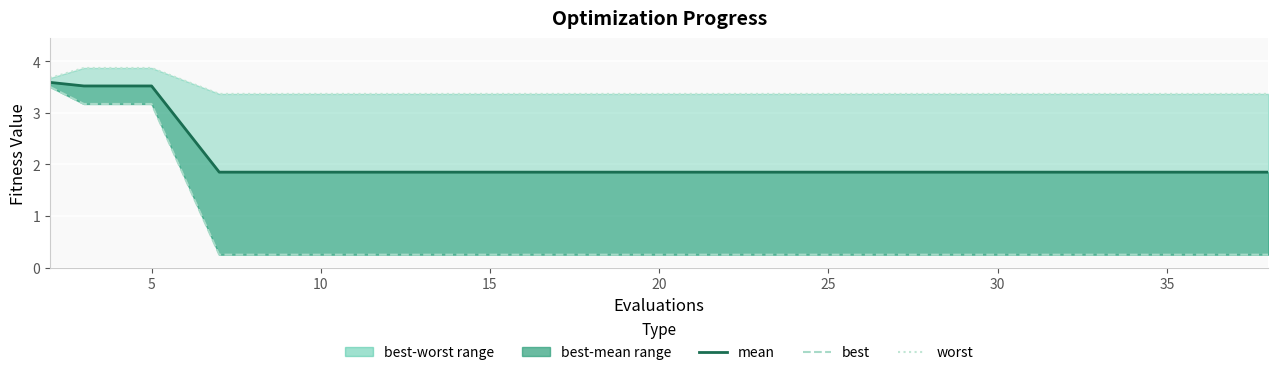

What is the total value across all series at 25?

5.5